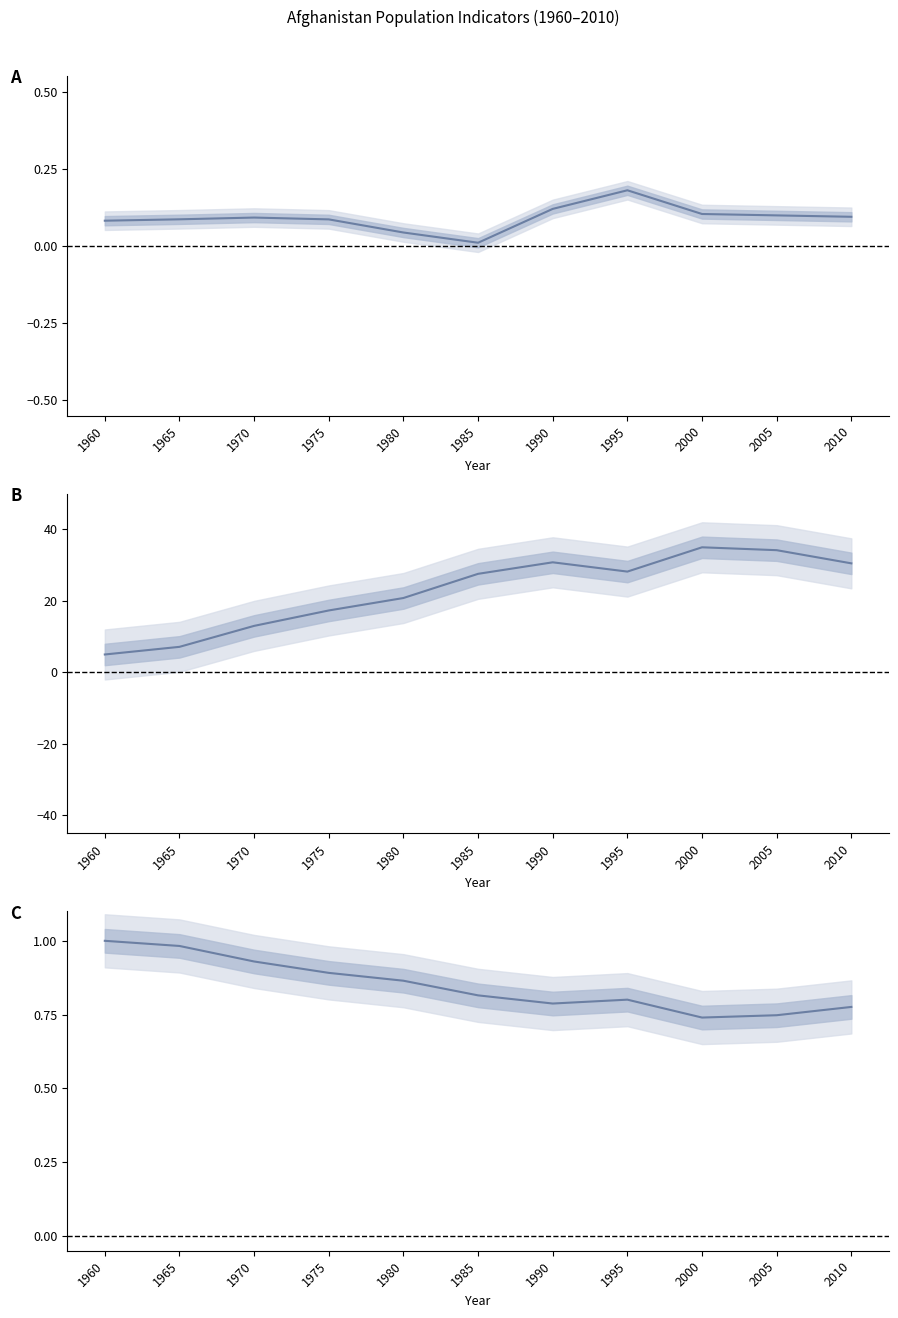

Which series has the largest total across all categories?

B: Population Ages 0-14 (% of total)